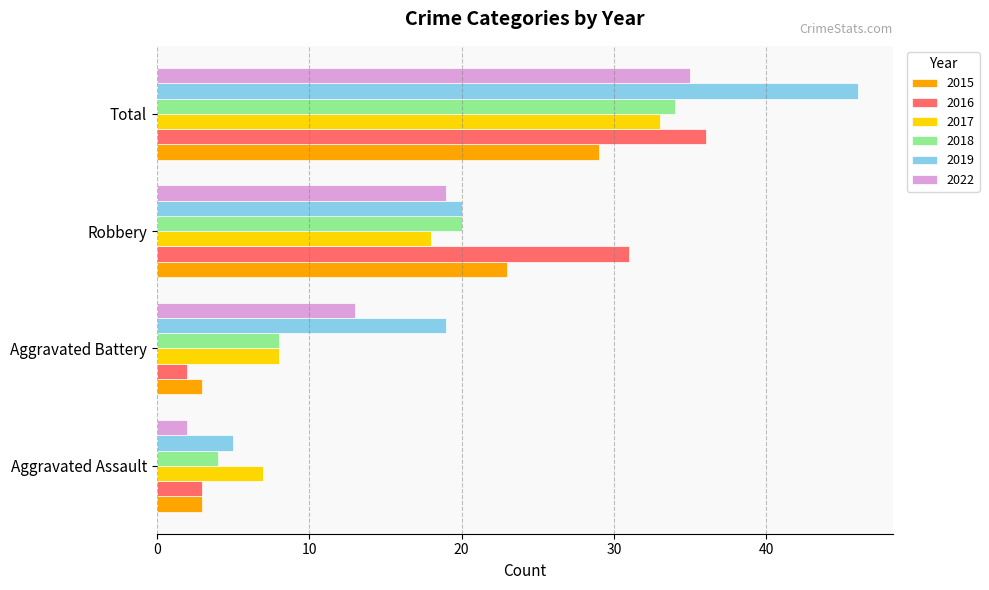

What are all the series names shown in the legend?

2015, 2016, 2017, 2018, 2019, 2022